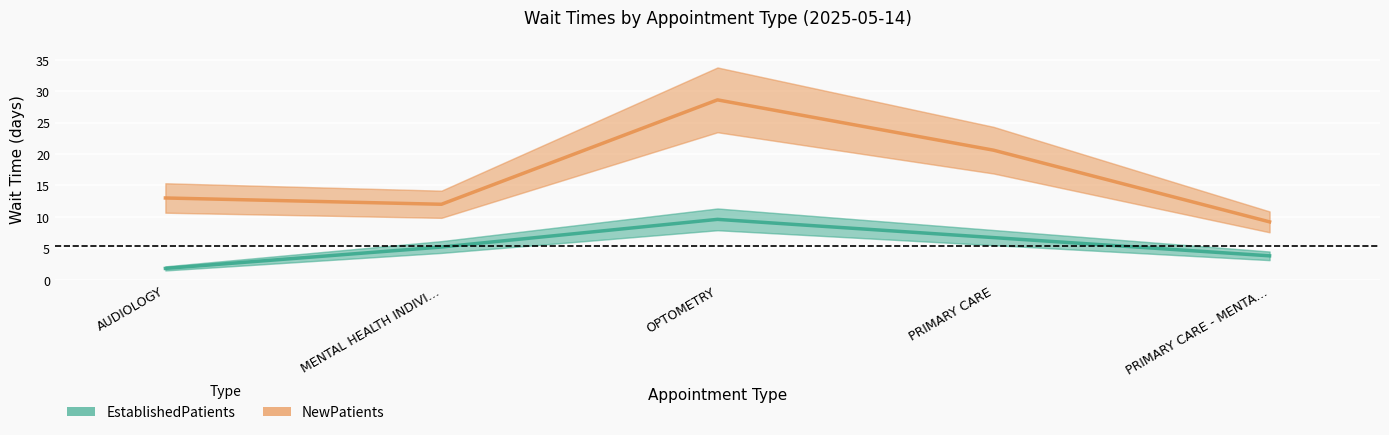

What is the difference between the highest and lowest values at PRIMARY CARE?

13.9